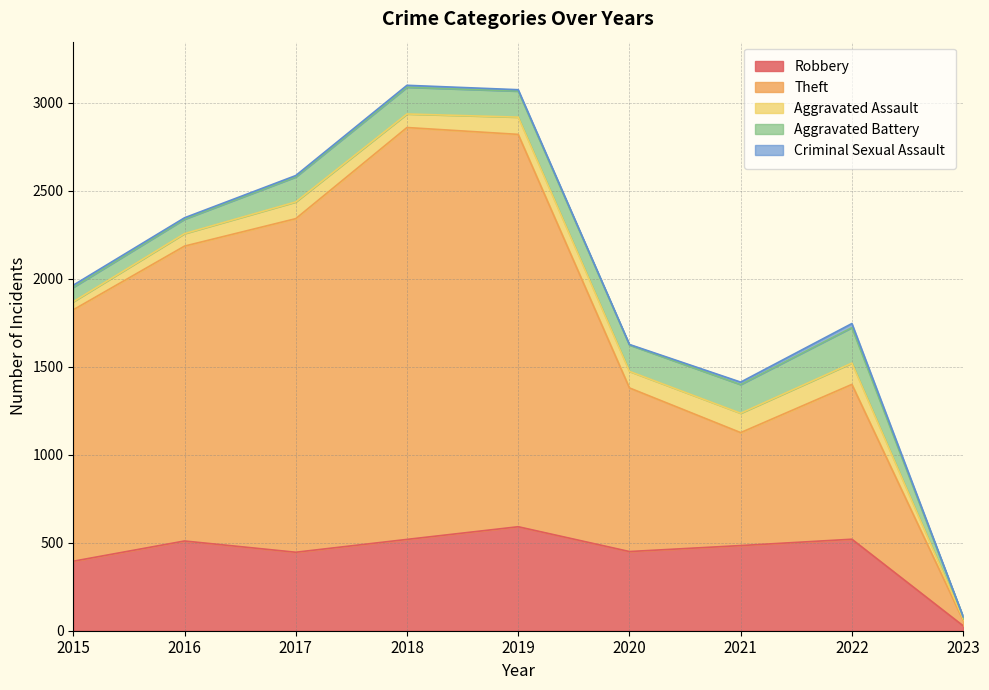

What is the value of the Theft point at the 4th from the left?

2341